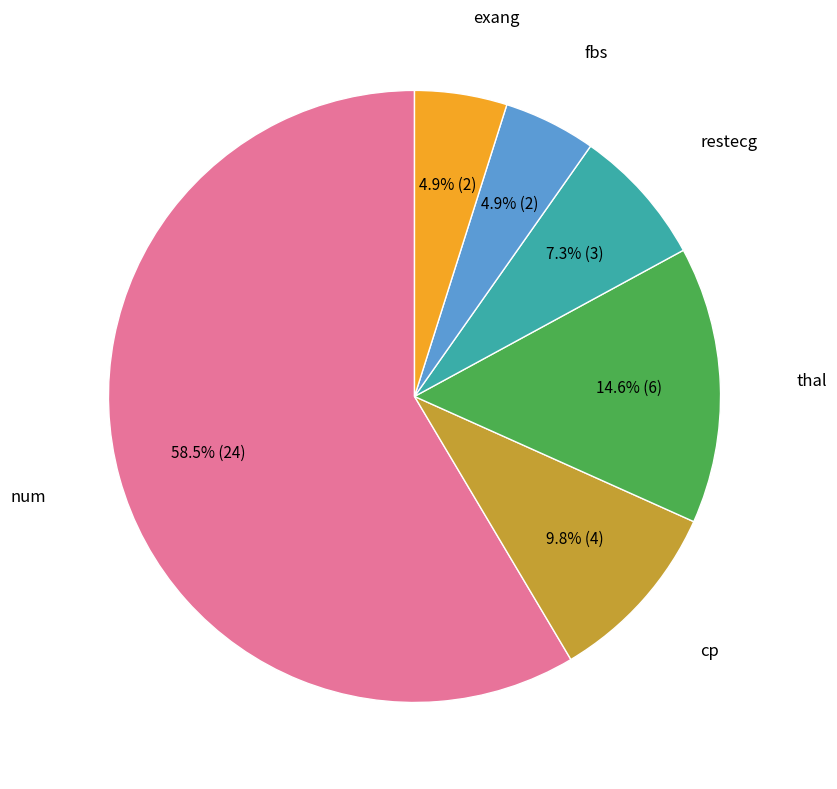

Is there a majority slice in this chart?

Yes